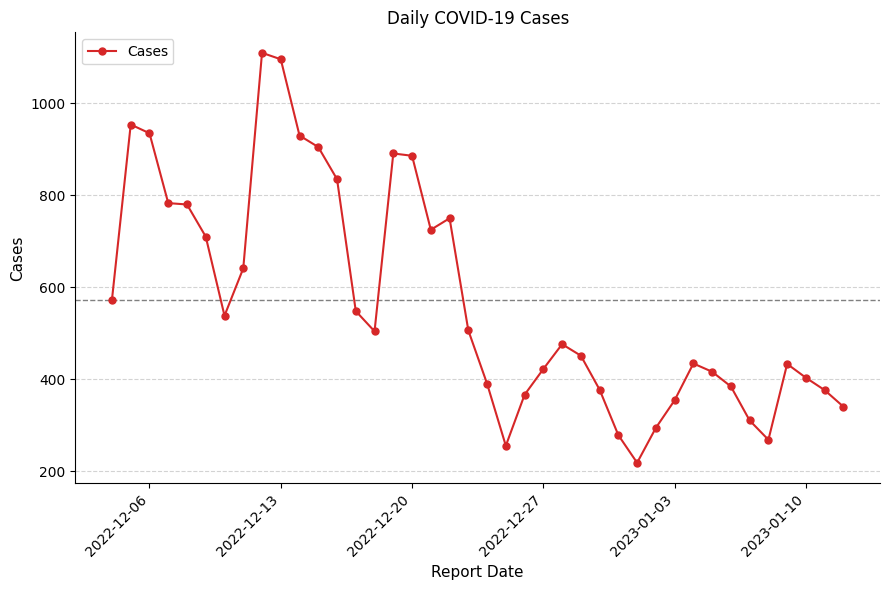

How many data points are less than 504?

20